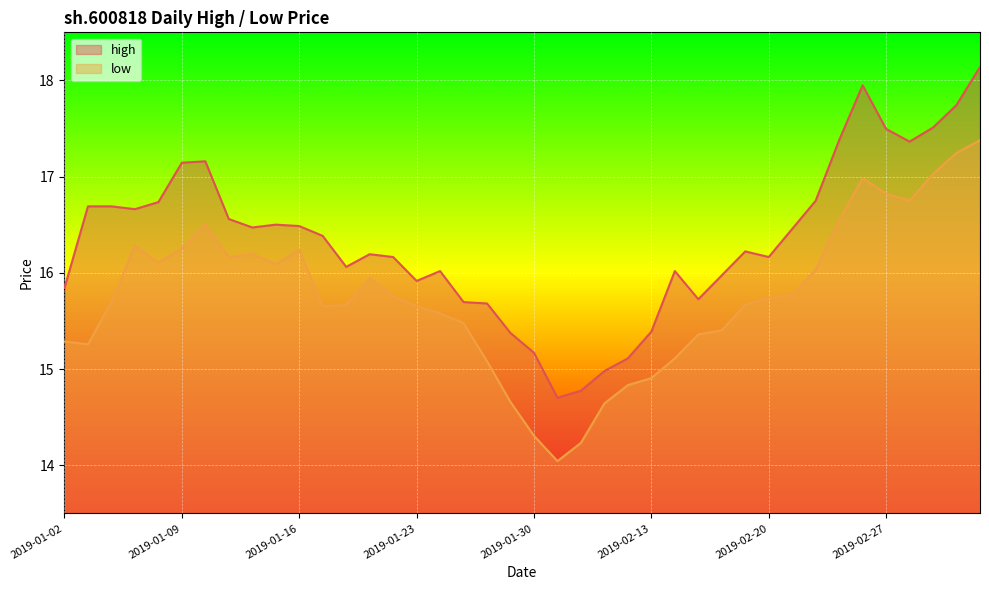

Which category has the highest value in the low series?

2019-03-05